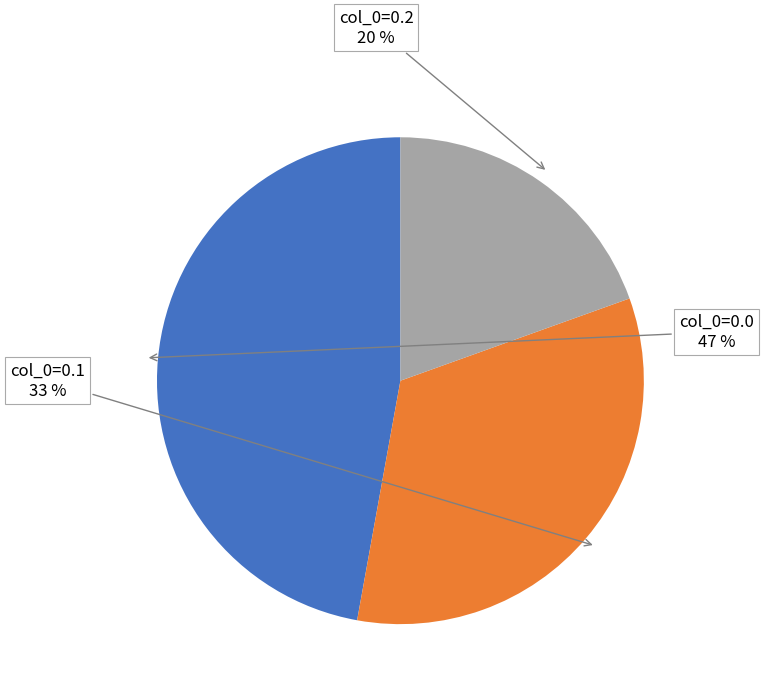

Is there a majority slice in this chart?

No